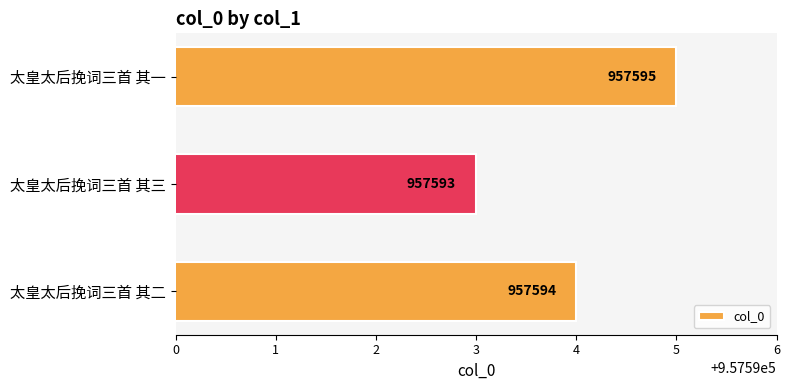

What is the difference between the values at 2 and 1?

2